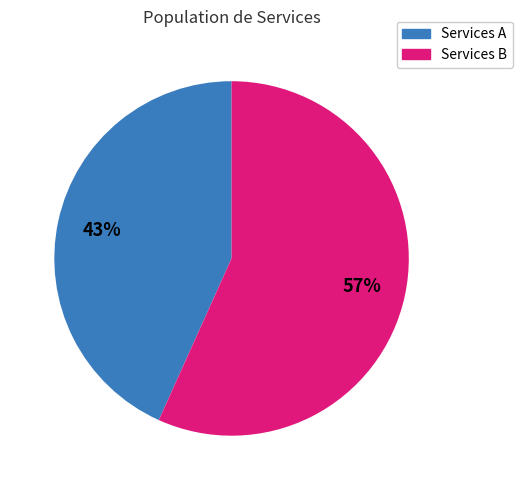

To the nearest percent, what is the average slice percentage?

50%